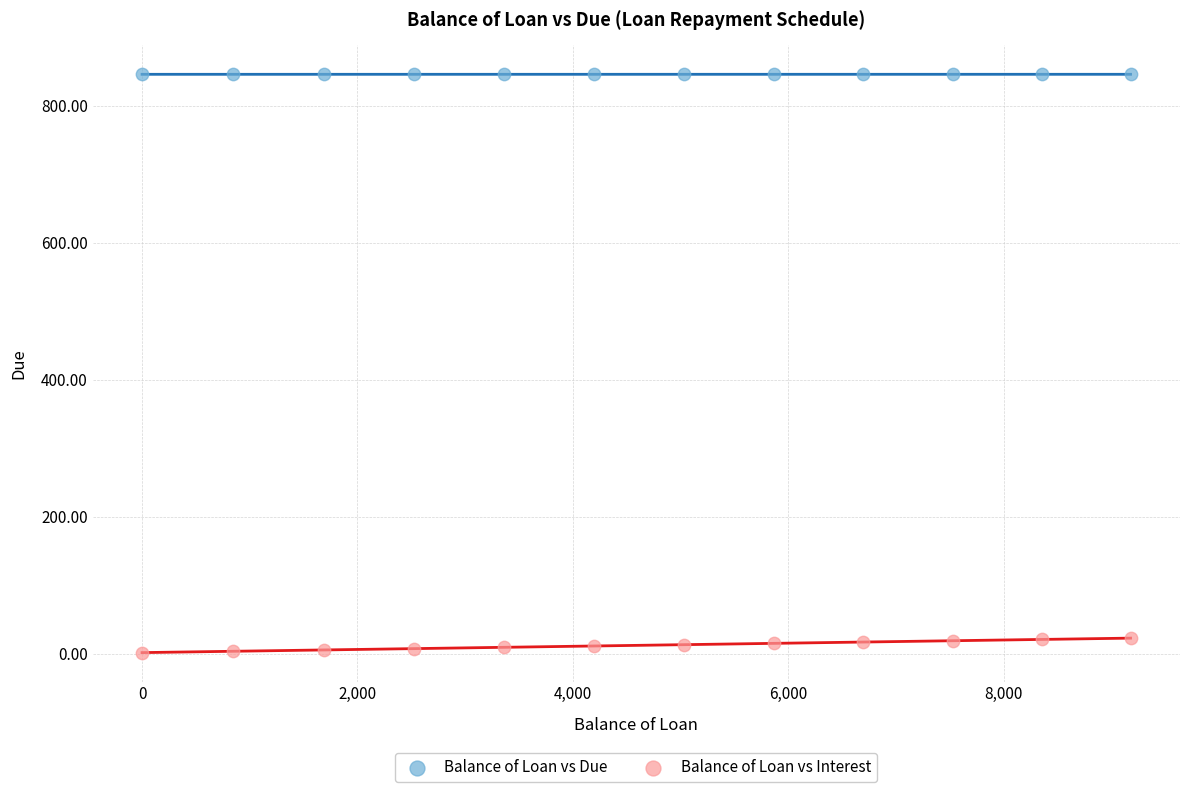

Across all data points, what is the range of Y values (max minus min)?

843.9